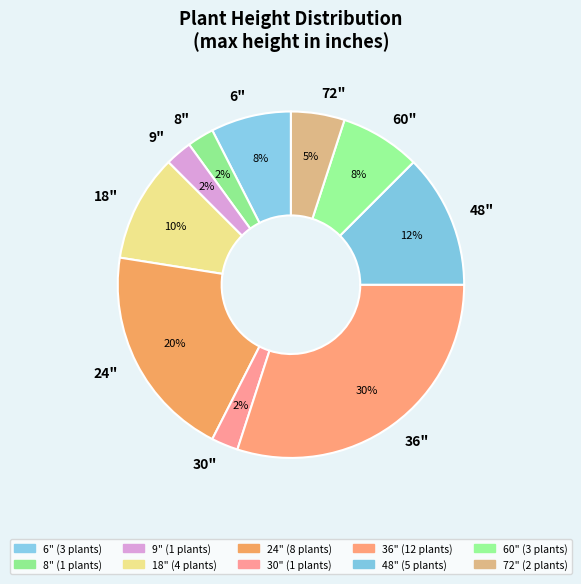

Does any single category account for the majority?

No